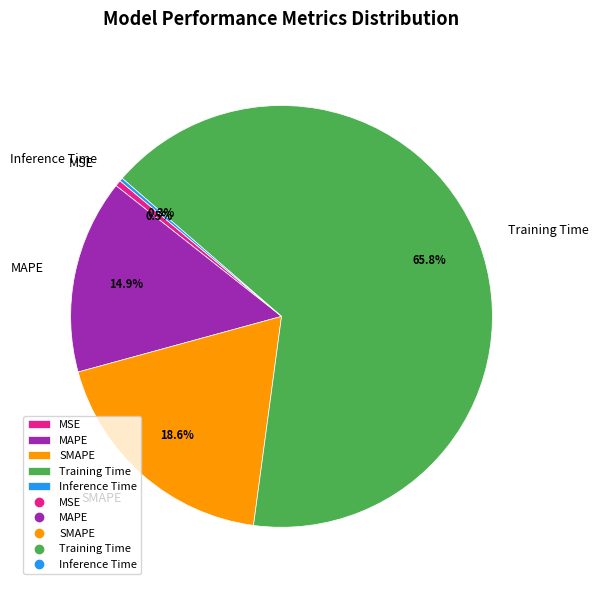

To the nearest percent, what is the difference between the Training Time and MAPE slice percentages?

51%